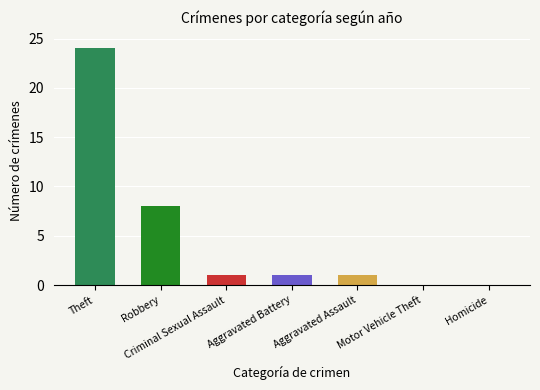

At which label is the value closest to 12?

Robbery